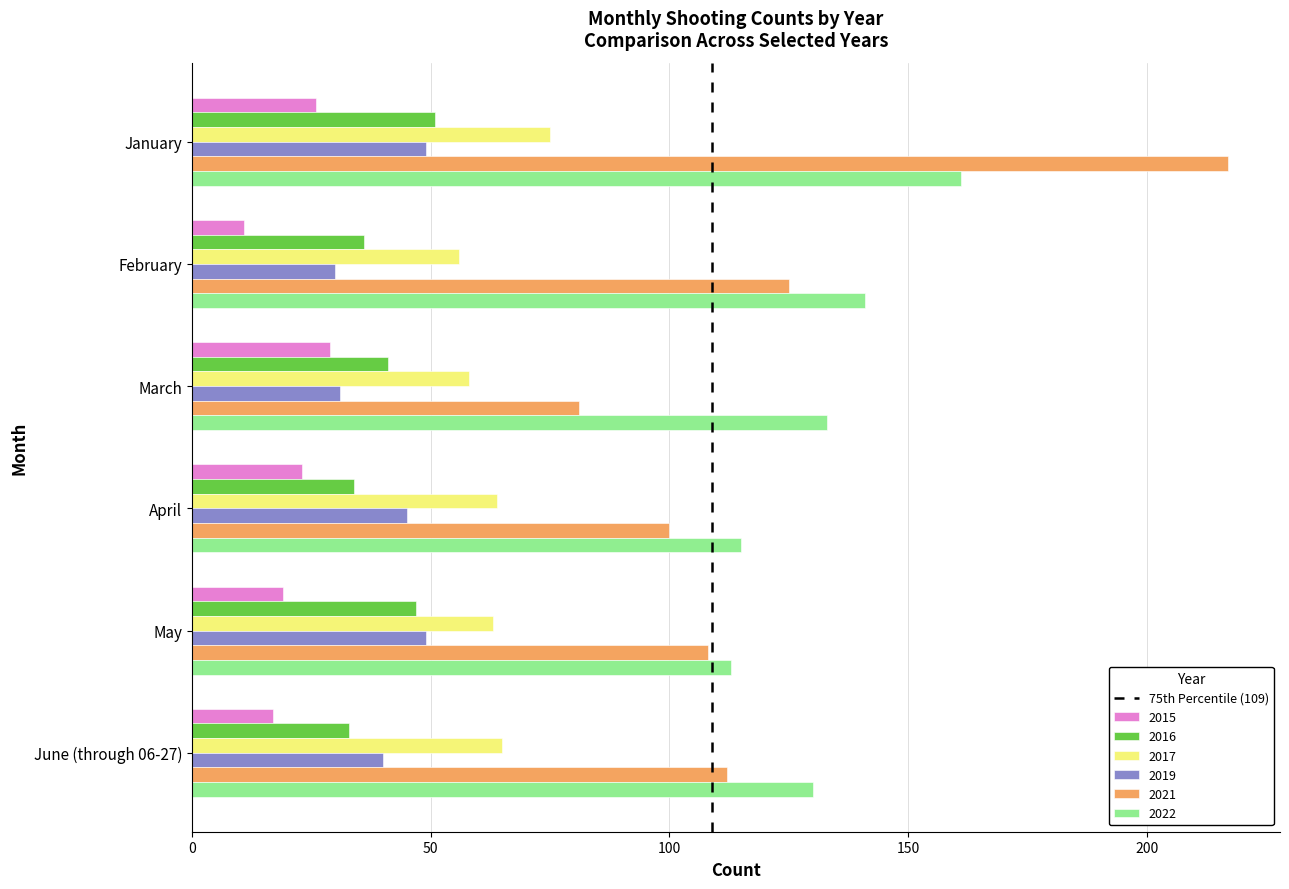

Which series has the widest spread of values?

2021